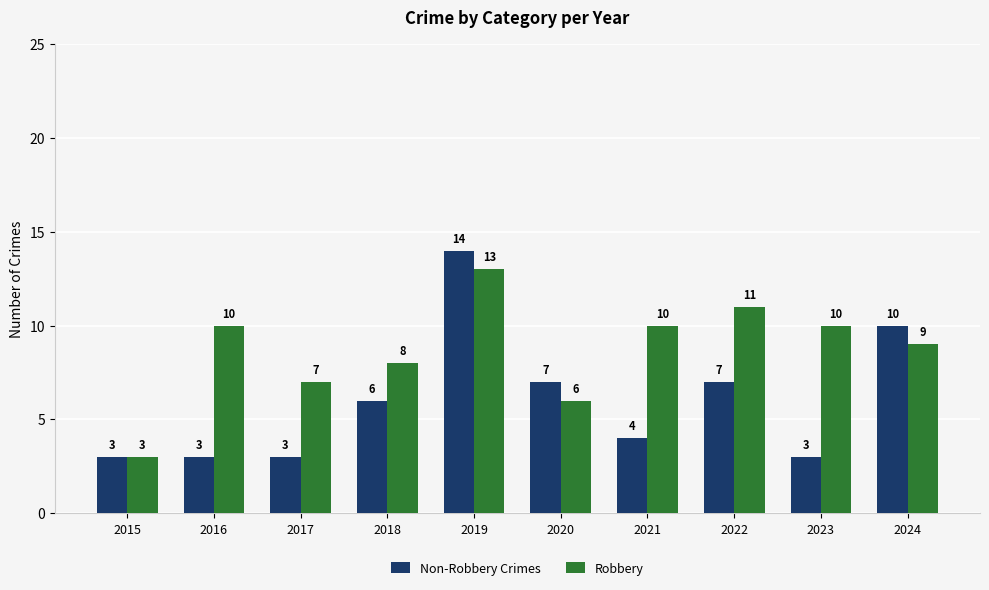

How many series are shown in this chart?

2